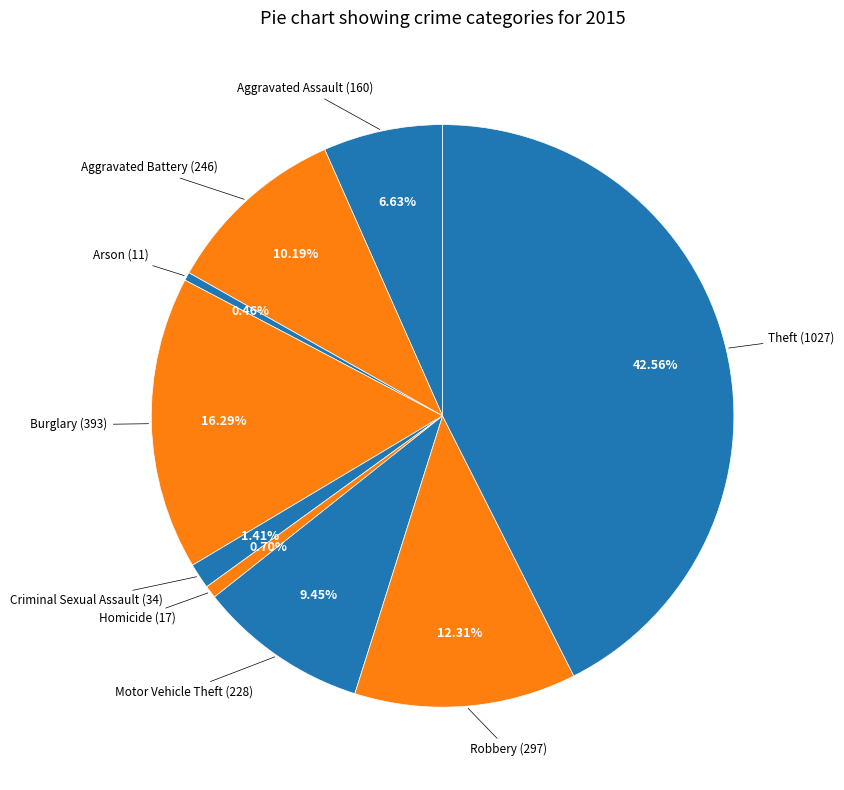

How many slices are in this pie chart?

9